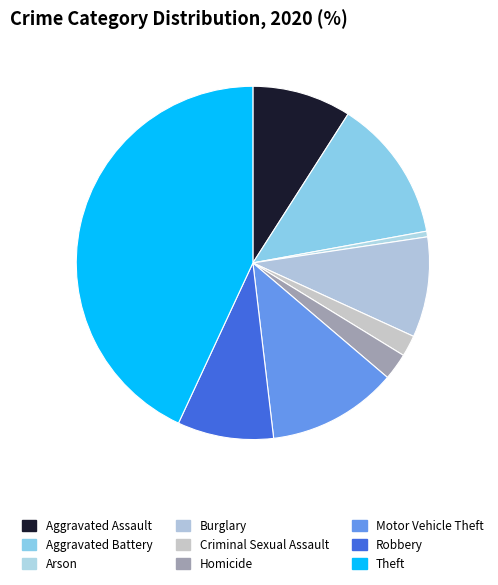

To the nearest percent, what percentage of the pie is Arson?

1%